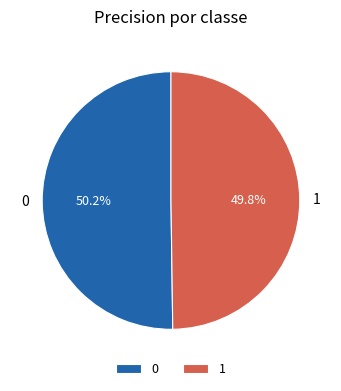

Does any single category account for the majority?

Yes